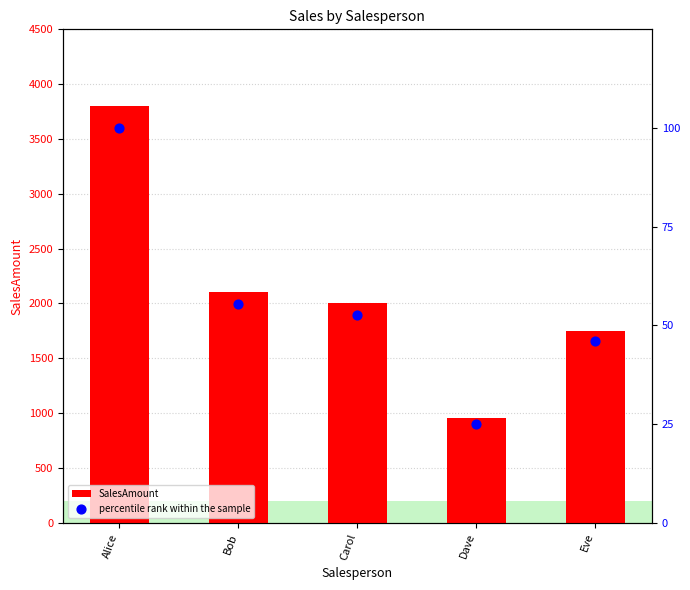

At which category is the sum across all series the highest?

Alice